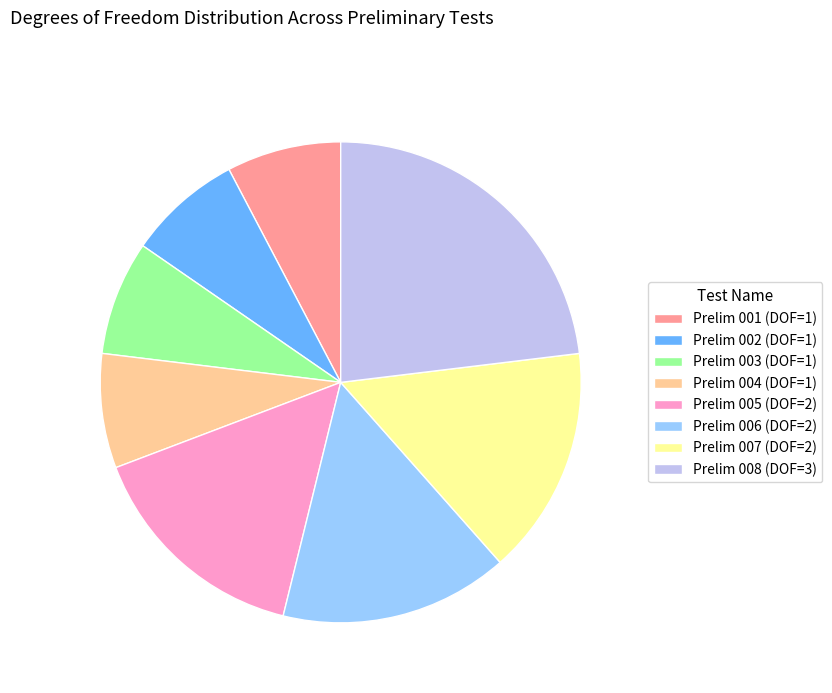

Combined, do Prelim 001 and Prelim 003 account for over 50%?

No